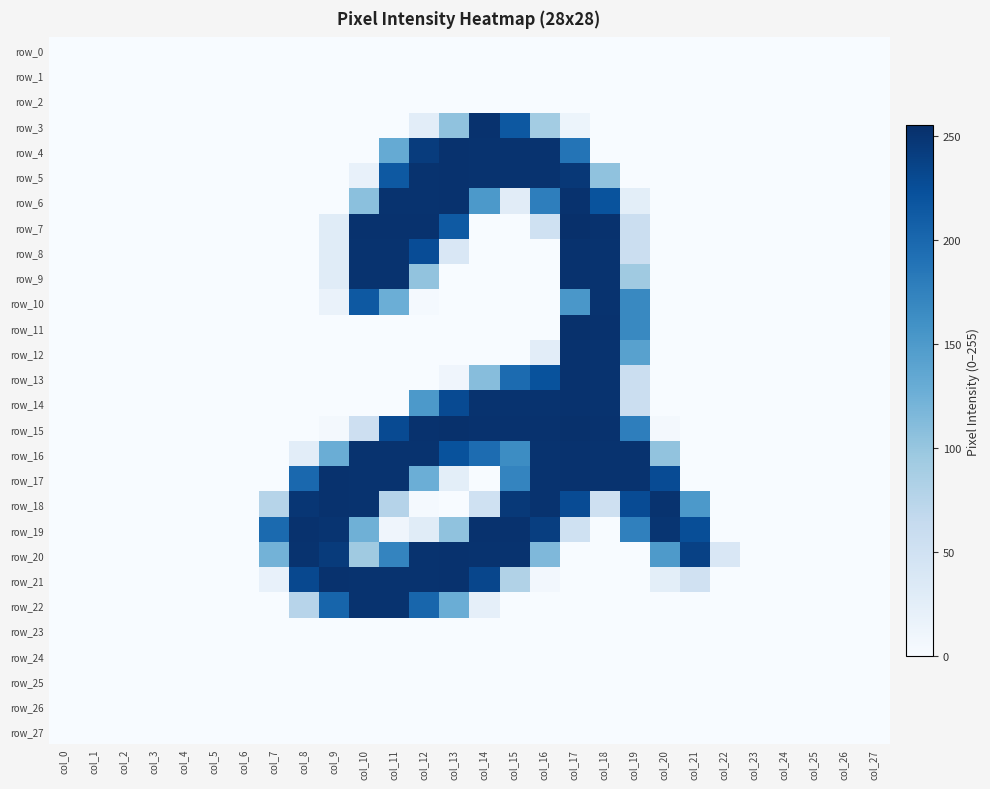

Reading left to right, what are all the values shown in this chart?

row_0: col_0=0	col_1=0	col_2=0	col_3=0	col_4=0	col_5=0	col_6=0	col_7=0	col_8=0	col_9=0	col_10=0	col_11=0	col_12=0	col_13=0	col_14=0	col_15=0	col_16=0	col_17=0	col_18=0	col_19=0	col_20=0	col_21=0	col_22=0	col_23=0	col_24=0	col_25=0	col_26=0	col_27=0
row_1: col_0=0	col_1=0	col_2=0	col_3=0	col_4=0	col_5=0	col_6=0	col_7=0	col_8=0	col_9=0	col_10=0	col_11=0	col_12=0	col_13=0	col_14=0	col_15=0	col_16=0	col_17=0	col_18=0	col_19=0	col_20=0	col_21=0	col_22=0	col_23=0	col_24=0	col_25=0	col_26=0	col_27=0
row_2: col_0=0	col_1=0	col_2=0	col_3=0	col_4=0	col_5=0	col_6=0	col_7=0	col_8=0	col_9=0	col_10=0	col_11=0	col_12=0	col_13=0	col_14=0	col_15=0	col_16=0	col_17=0	col_18=0	col_19=0	col_20=0	col_21=0	col_22=0	col_23=0	col_24=0	col_25=0	col_26=0	col_27=0
row_3: col_0=0	col_1=0	col_2=0	col_3=0	col_4=0	col_5=0	col_6=0	col_7=0	col_8=0	col_9=0	col_10=0	col_11=0	col_12=26	col_13=104	col_14=253	col_15=216	col_16=91	col_17=13	col_18=0	col_19=0	col_20=0	col_21=0	col_22=0	col_23=0	col_24=0	col_25=0	col_26=0	col_27=0
row_4: col_0=0	col_1=0	col_2=0	col_3=0	col_4=0	col_5=0	col_6=0	col_7=0	col_8=0	col_9=0	col_10=0	col_11=132	col_12=243	col_13=253	col_14=252	col_15=252	col_16=252	col_17=188	col_18=0	col_19=0	col_20=0	col_21=0	col_22=0	col_23=0	col_24=0	col_25=0	col_26=0	col_27=0
row_5: col_0=0	col_1=0	col_2=0	col_3=0	col_4=0	col_5=0	col_6=0	col_7=0	col_8=0	col_9=0	col_10=19	col_11=215	col_12=252	col_13=253	col_14=252	col_15=252	col_16=252	col_17=247	col_18=104	col_19=0	col_20=0	col_21=0	col_22=0	col_23=0	col_24=0	col_25=0	col_26=0	col_27=0
row_6: col_0=0	col_1=0	col_2=0	col_3=0	col_4=0	col_5=0	col_6=0	col_7=0	col_8=0	col_9=0	col_10=107	col_11=252	col_12=252	col_13=253	col_14=151	col_15=28	col_16=178	col_17=253	col_18=221	col_19=25	col_20=0	col_21=0	col_22=0	col_23=0	col_24=0	col_25=0	col_26=0	col_27=0
row_7: col_0=0	col_1=0	col_2=0	col_3=0	col_4=0	col_5=0	col_6=0	col_7=0	col_8=0	col_9=29	col_10=253	col_11=253	col_12=253	col_13=214	col_14=0	col_15=0	col_16=51	col_17=255	col_18=253	col_19=56	col_20=0	col_21=0	col_22=0	col_23=0	col_24=0	col_25=0	col_26=0	col_27=0
row_8: col_0=0	col_1=0	col_2=0	col_3=0	col_4=0	col_5=0	col_6=0	col_7=0	col_8=0	col_9=29	col_10=252	col_11=252	col_12=227	col_13=38	col_14=0	col_15=0	col_16=0	col_17=253	col_18=252	col_19=56	col_20=0	col_21=0	col_22=0	col_23=0	col_24=0	col_25=0	col_26=0	col_27=0
row_9: col_0=0	col_1=0	col_2=0	col_3=0	col_4=0	col_5=0	col_6=0	col_7=0	col_8=0	col_9=29	col_10=252	col_11=252	col_12=103	col_13=0	col_14=0	col_15=0	col_16=0	col_17=253	col_18=252	col_19=94	col_20=0	col_21=0	col_22=0	col_23=0	col_24=0	col_25=0	col_26=0	col_27=0
row_10: col_0=0	col_1=0	col_2=0	col_3=0	col_4=0	col_5=0	col_6=0	col_7=0	col_8=0	col_9=16	col_10=215	col_11=127	col_12=3	col_13=0	col_14=0	col_15=0	col_16=0	col_17=153	col_18=252	col_19=168	col_20=0	col_21=0	col_22=0	col_23=0	col_24=0	col_25=0	col_26=0	col_27=0
row_11: col_0=0	col_1=0	col_2=0	col_3=0	col_4=0	col_5=0	col_6=0	col_7=0	col_8=0	col_9=0	col_10=0	col_11=0	col_12=0	col_13=0	col_14=0	col_15=0	col_16=0	col_17=254	col_18=253	col_19=168	col_20=0	col_21=0	col_22=0	col_23=0	col_24=0	col_25=0	col_26=0	col_27=0
row_12: col_0=0	col_1=0	col_2=0	col_3=0	col_4=0	col_5=0	col_6=0	col_7=0	col_8=0	col_9=0	col_10=0	col_11=0	col_12=0	col_13=0	col_14=0	col_15=0	col_16=26	col_17=253	col_18=252	col_19=142	col_20=0	col_21=0	col_22=0	col_23=0	col_24=0	col_25=0	col_26=0	col_27=0
row_13: col_0=0	col_1=0	col_2=0	col_3=0	col_4=0	col_5=0	col_6=0	col_7=0	col_8=0	col_9=0	col_10=0	col_11=0	col_12=0	col_13=10	col_14=110	col_15=197	col_16=222	col_17=253	col_18=252	col_19=56	col_20=0	col_21=0	col_22=0	col_23=0	col_24=0	col_25=0	col_26=0	col_27=0
row_14: col_0=0	col_1=0	col_2=0	col_3=0	col_4=0	col_5=0	col_6=0	col_7=0	col_8=0	col_9=0	col_10=0	col_11=0	col_12=151	col_13=229	col_14=252	col_15=252	col_16=252	col_17=253	col_18=252	col_19=56	col_20=0	col_21=0	col_22=0	col_23=0	col_24=0	col_25=0	col_26=0	col_27=0
row_15: col_0=0	col_1=0	col_2=0	col_3=0	col_4=0	col_5=0	col_6=0	col_7=0	col_8=0	col_9=4	col_10=54	col_11=229	col_12=253	col_13=254	col_14=253	col_15=253	col_16=253	col_17=254	col_18=253	col_19=178	col_20=4	col_21=0	col_22=0	col_23=0	col_24=0	col_25=0	col_26=0	col_27=0
row_16: col_0=0	col_1=0	col_2=0	col_3=0	col_4=0	col_5=0	col_6=0	col_7=0	col_8=26	col_9=128	col_10=252	col_11=252	col_12=252	col_13=222	col_14=196	col_15=164	col_16=252	col_17=253	col_18=252	col_19=252	col_20=103	col_21=0	col_22=0	col_23=0	col_24=0	col_25=0	col_26=0	col_27=0
row_17: col_0=0	col_1=0	col_2=0	col_3=0	col_4=0	col_5=0	col_6=0	col_7=0	col_8=200	col_9=253	col_10=252	col_11=252	col_12=127	col_13=25	col_14=0	col_15=172	col_16=252	col_17=253	col_18=252	col_19=252	col_20=228	col_21=0	col_22=0	col_23=0	col_24=0	col_25=0	col_26=0	col_27=0
row_18: col_0=0	col_1=0	col_2=0	col_3=0	col_4=0	col_5=0	col_6=0	col_7=76	col_8=249	col_9=253	col_10=252	col_11=77	col_12=3	col_13=0	col_14=51	col_15=246	col_16=252	col_17=228	col_18=53	col_19=228	col_20=252	col_21=151	col_22=0	col_23=0	col_24=0	col_25=0	col_26=0	col_27=0
row_19: col_0=0	col_1=0	col_2=0	col_3=0	col_4=0	col_5=0	col_6=0	col_7=198	col_8=253	col_9=251	col_10=125	col_11=10	col_12=29	col_13=104	col_14=253	col_15=253	col_16=241	col_17=51	col_18=0	col_19=176	col_20=250	col_21=226	col_22=0	col_23=0	col_24=0	col_25=0	col_26=0	col_27=0
row_20: col_0=0	col_1=0	col_2=0	col_3=0	col_4=0	col_5=0	col_6=0	col_7=122	col_8=252	col_9=244	col_10=94	col_11=172	col_12=252	col_13=253	col_14=252	col_15=252	col_16=115	col_17=0	col_18=0	col_19=0	col_20=150	col_21=238	col_22=38	col_23=0	col_24=0	col_25=0	col_26=0	col_27=0
row_21: col_0=0	col_1=0	col_2=0	col_3=0	col_4=0	col_5=0	col_6=0	col_7=19	col_8=231	col_9=253	col_10=252	col_11=252	col_12=252	col_13=253	col_14=233	col_15=80	col_16=6	col_17=0	col_18=0	col_19=0	col_20=25	col_21=50	col_22=0	col_23=0	col_24=0	col_25=0	col_26=0	col_27=0
row_22: col_0=0	col_1=0	col_2=0	col_3=0	col_4=0	col_5=0	col_6=0	col_7=0	col_8=75	col_9=203	col_10=252	col_11=252	col_12=202	col_13=128	col_14=22	col_15=0	col_16=0	col_17=0	col_18=0	col_19=0	col_20=0	col_21=0	col_22=0	col_23=0	col_24=0	col_25=0	col_26=0	col_27=0
row_23: col_0=0	col_1=0	col_2=0	col_3=0	col_4=0	col_5=0	col_6=0	col_7=0	col_8=0	col_9=0	col_10=0	col_11=0	col_12=0	col_13=0	col_14=0	col_15=0	col_16=0	col_17=0	col_18=0	col_19=0	col_20=0	col_21=0	col_22=0	col_23=0	col_24=0	col_25=0	col_26=0	col_27=0
row_24: col_0=0	col_1=0	col_2=0	col_3=0	col_4=0	col_5=0	col_6=0	col_7=0	col_8=0	col_9=0	col_10=0	col_11=0	col_12=0	col_13=0	col_14=0	col_15=0	col_16=0	col_17=0	col_18=0	col_19=0	col_20=0	col_21=0	col_22=0	col_23=0	col_24=0	col_25=0	col_26=0	col_27=0
row_25: col_0=0	col_1=0	col_2=0	col_3=0	col_4=0	col_5=0	col_6=0	col_7=0	col_8=0	col_9=0	col_10=0	col_11=0	col_12=0	col_13=0	col_14=0	col_15=0	col_16=0	col_17=0	col_18=0	col_19=0	col_20=0	col_21=0	col_22=0	col_23=0	col_24=0	col_25=0	col_26=0	col_27=0
row_26: col_0=0	col_1=0	col_2=0	col_3=0	col_4=0	col_5=0	col_6=0	col_7=0	col_8=0	col_9=0	col_10=0	col_11=0	col_12=0	col_13=0	col_14=0	col_15=0	col_16=0	col_17=0	col_18=0	col_19=0	col_20=0	col_21=0	col_22=0	col_23=0	col_24=0	col_25=0	col_26=0	col_27=0
row_27: col_0=0	col_1=0	col_2=0	col_3=0	col_4=0	col_5=0	col_6=0	col_7=0	col_8=0	col_9=0	col_10=0	col_11=0	col_12=0	col_13=0	col_14=0	col_15=0	col_16=0	col_17=0	col_18=0	col_19=0	col_20=0	col_21=0	col_22=0	col_23=0	col_24=0	col_25=0	col_26=0	col_27=0